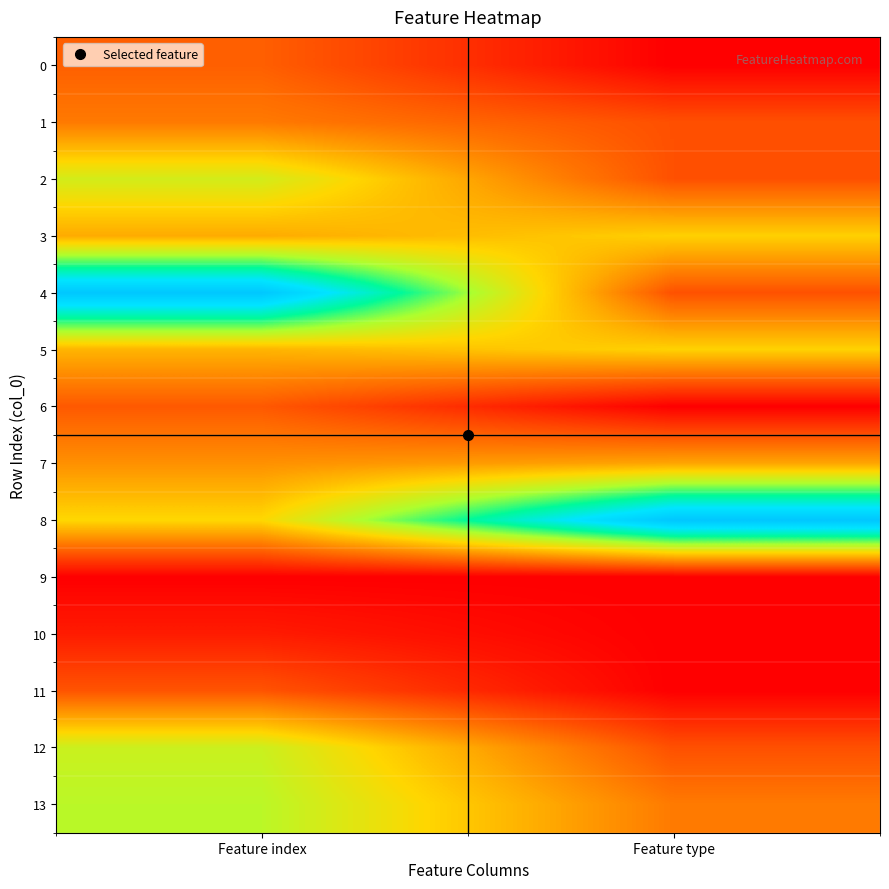

At which category is the sum across all series the highest?

Feature index